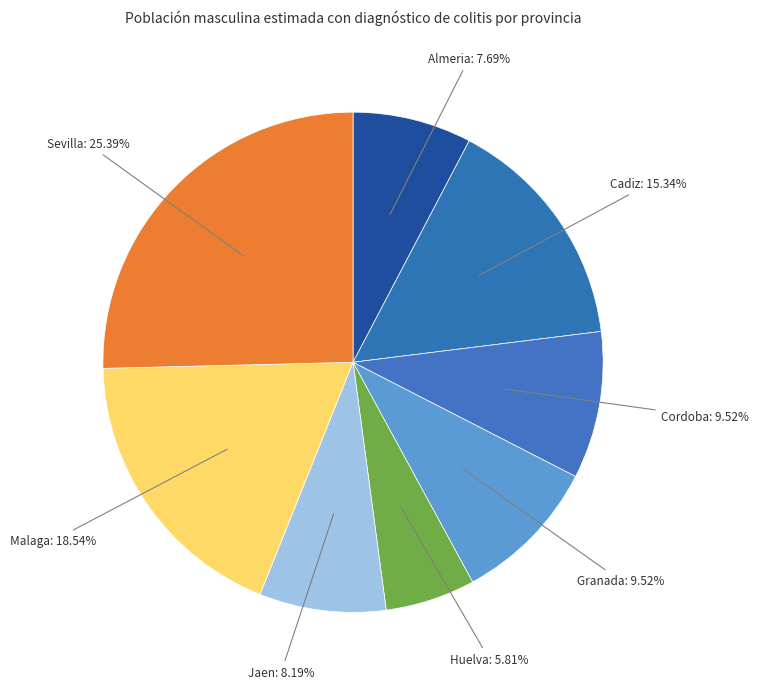

How many slices are in this pie chart?

8